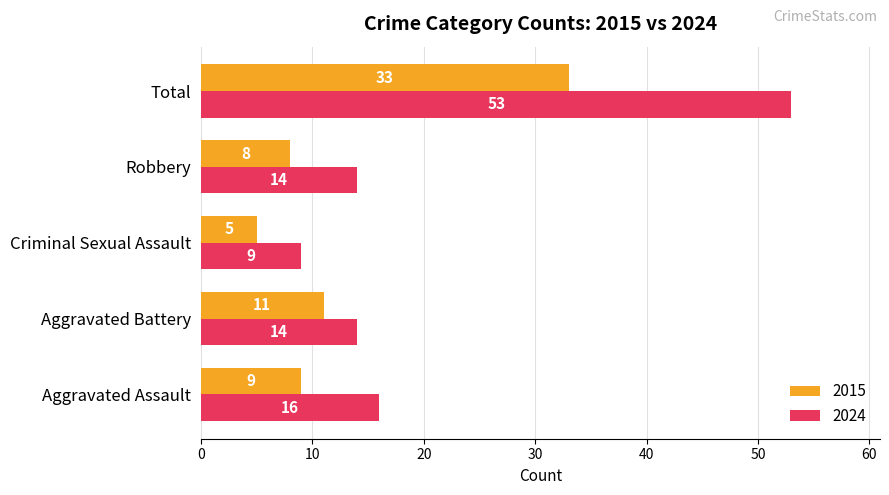

Which category has the lowest value in the 2024 series?

Criminal Sexual Assault